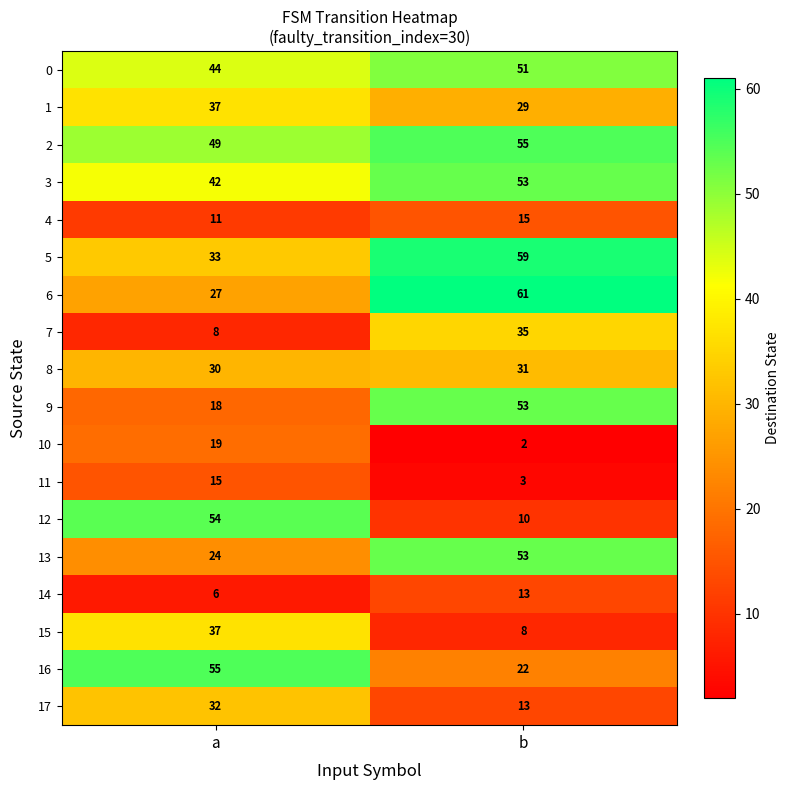

Which series changed the most between a and b?

12